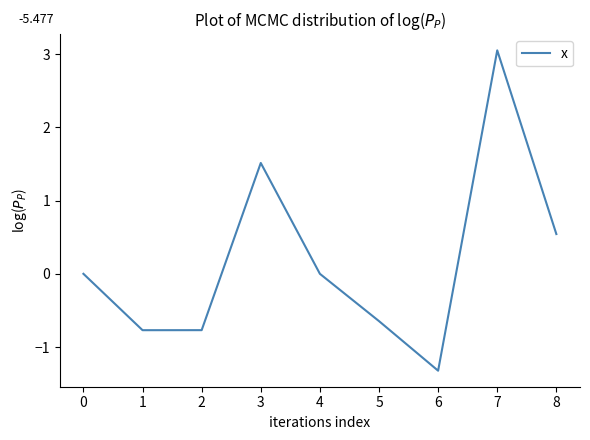

What is the sum of all values?

1.6